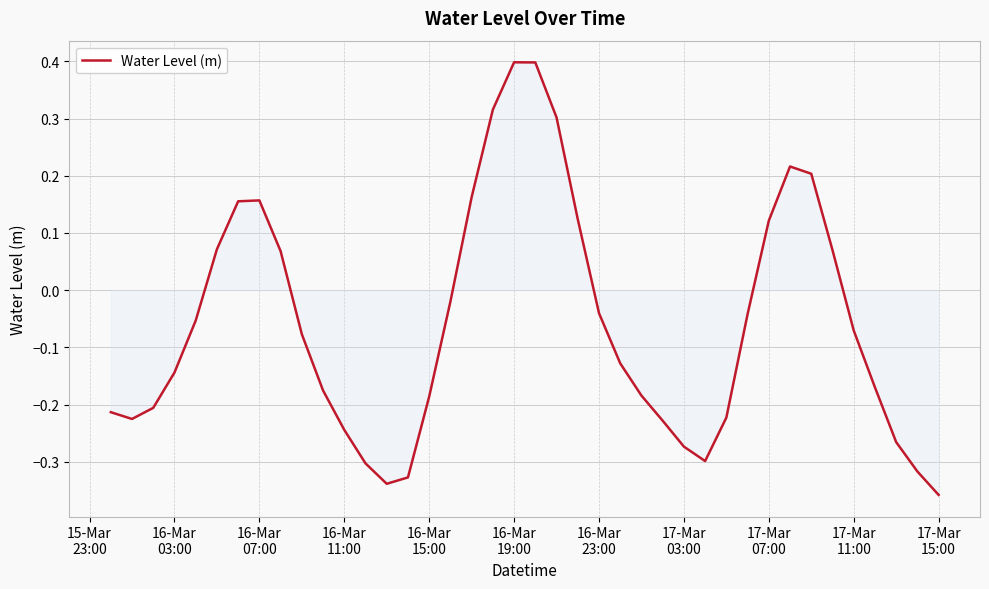

What is the difference between the maximum and minimum values?

0.8